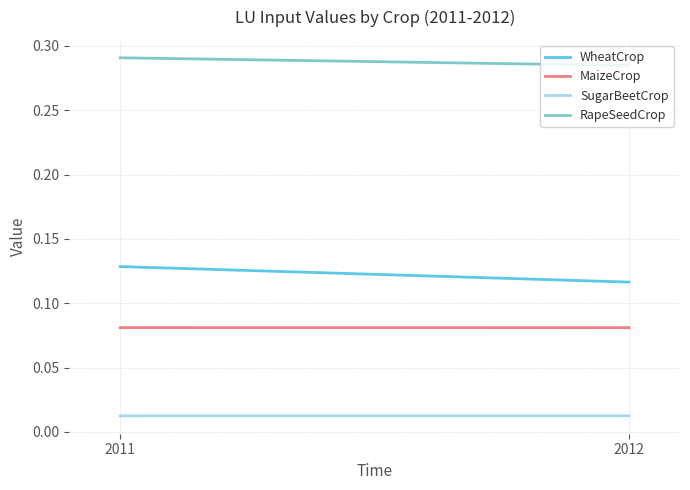

The WheatCrop series shows 0.1 at 2011. True or false?

False